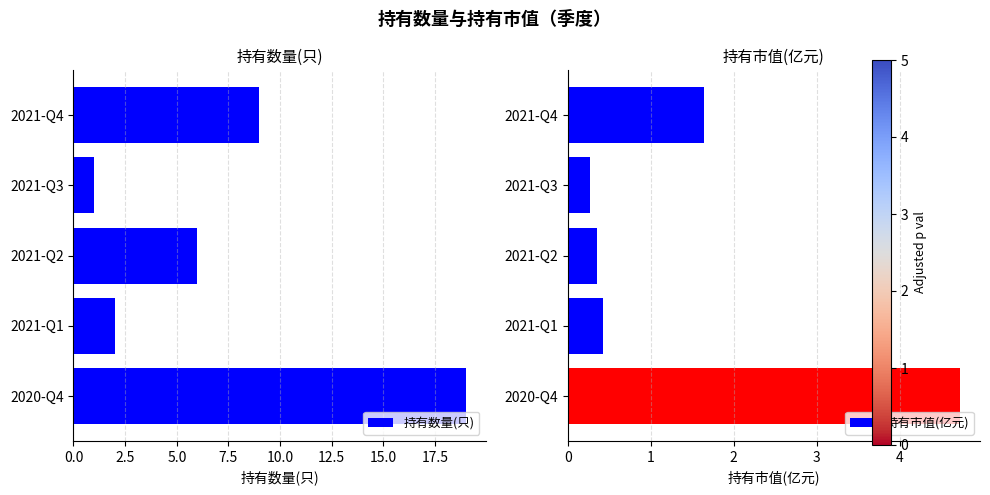

Are the bars horizontal?

Yes